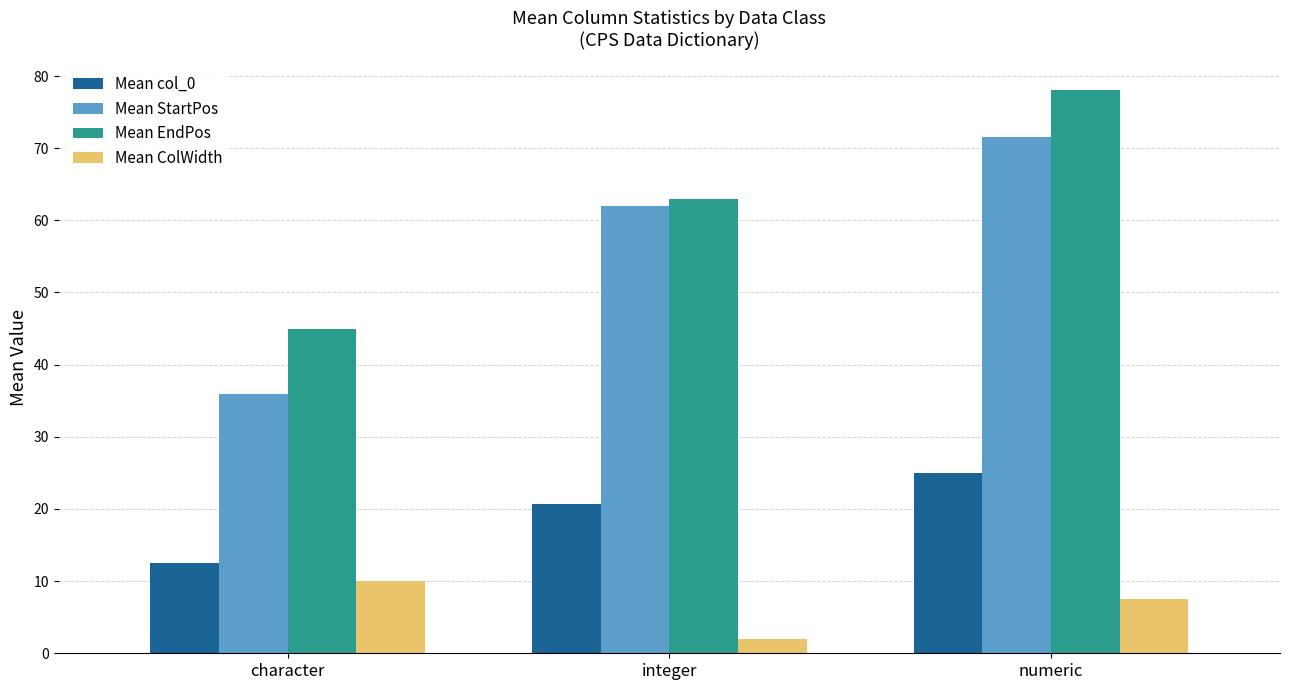

What is the smallest value displayed?

2.0